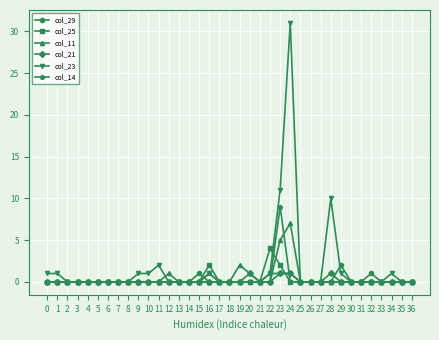

Is this an area chart (filled region under the line)?

No